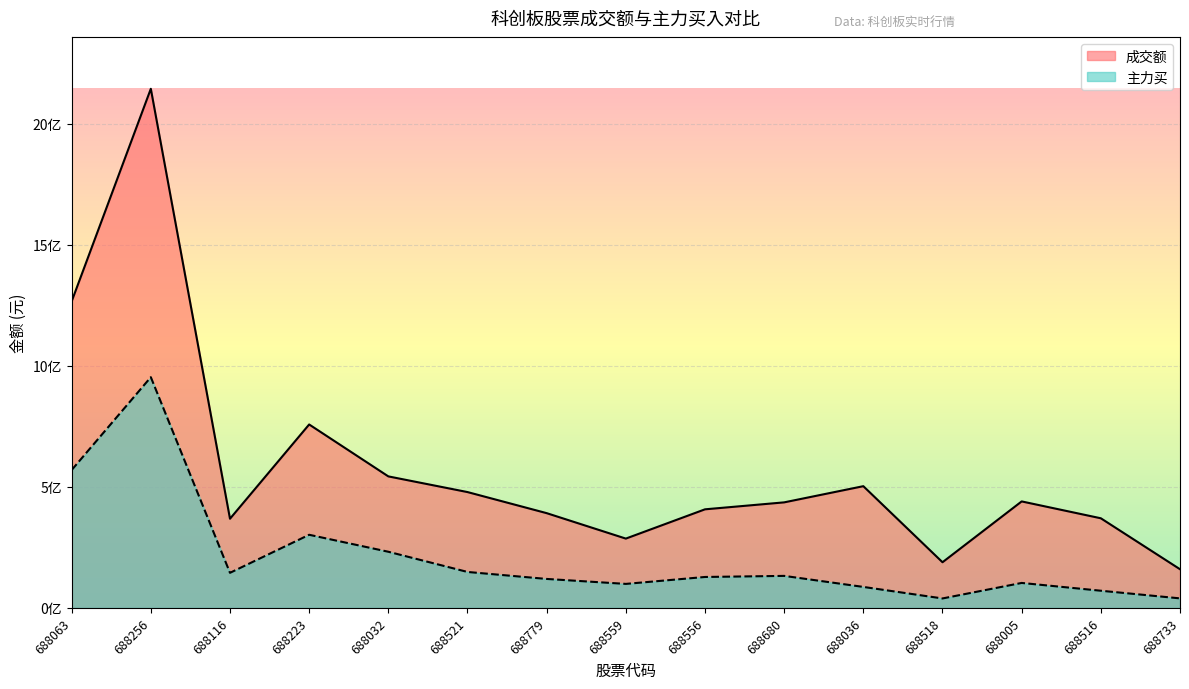

Reading left to right, list all the values displayed in this chart.

成交额: 688063=1265849760	688256=2144002835	688116=368022064	688223=757438101	688032=542952762	688521=478197989	688779=391117847	688559=286003687	688556=406909670	688680=435660514	688036=502506317	688518=188320760	688005=439575900	688516=369921800	688733=159466878
主力买: 688063=569262736	688256=952720316	688116=144598160	688223=301763893	688032=231663932	688521=148202193	688779=119345939	688559=98839594	688556=127468349	688680=131944398	688036=86382637	688518=38730037	688005=102829167	688516=70651643	688733=39036075